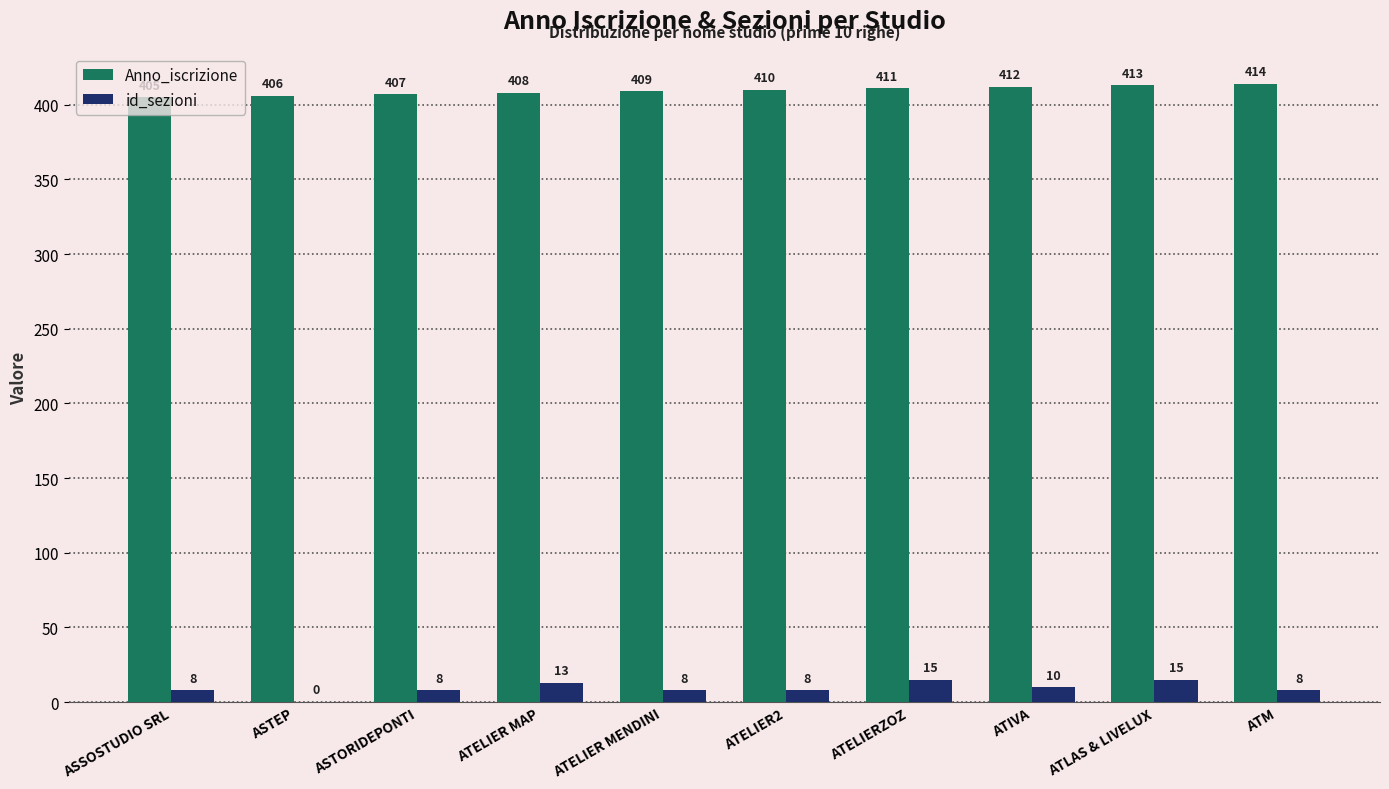

Which category has the highest value in the Anno_iscrizione series?

ATM